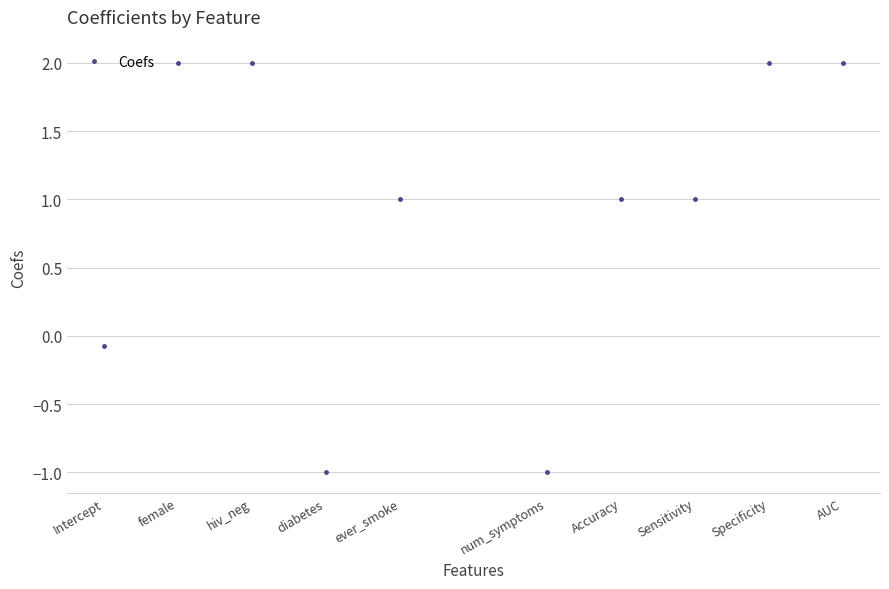

What is the minimum value shown in the chart?

-1.0